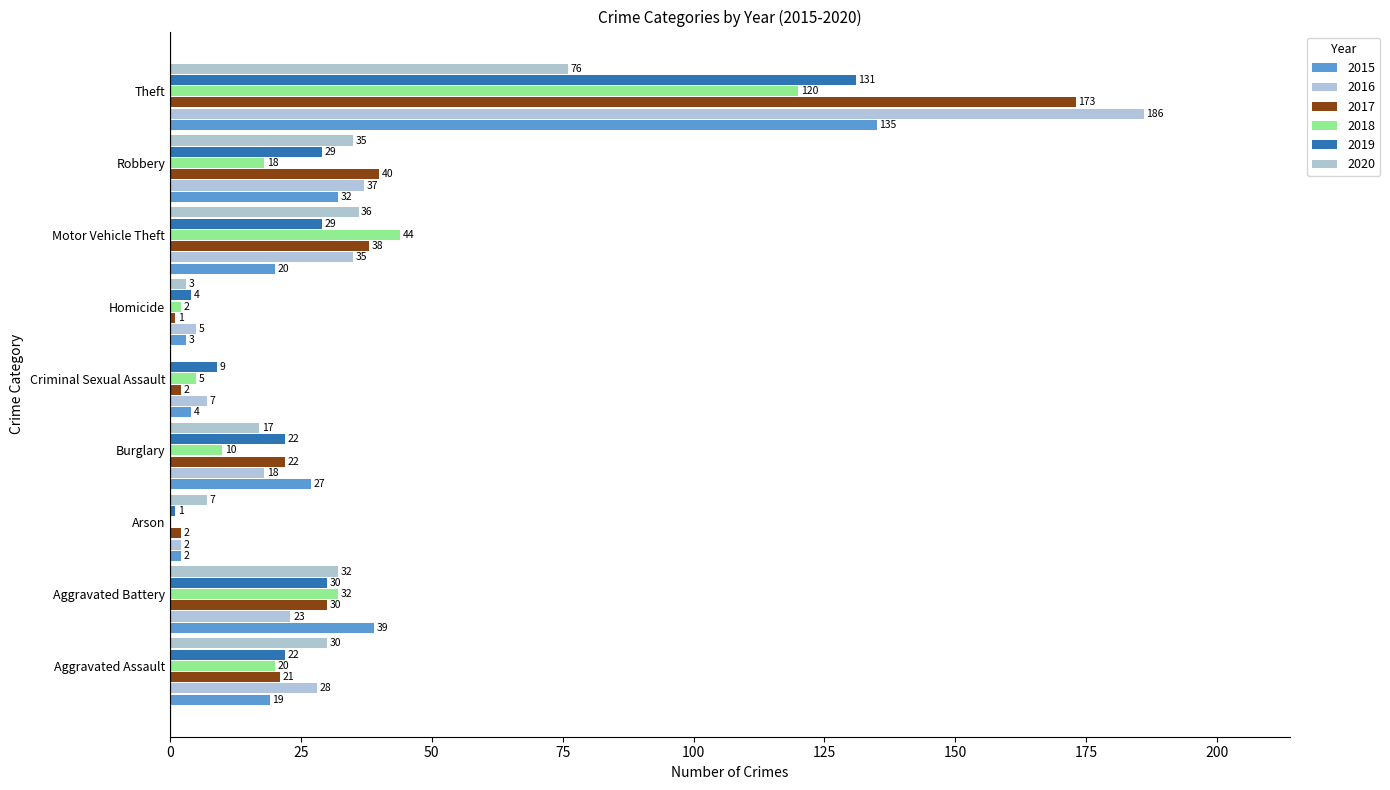

What is the spread (max minus min) of values at Robbery?

22